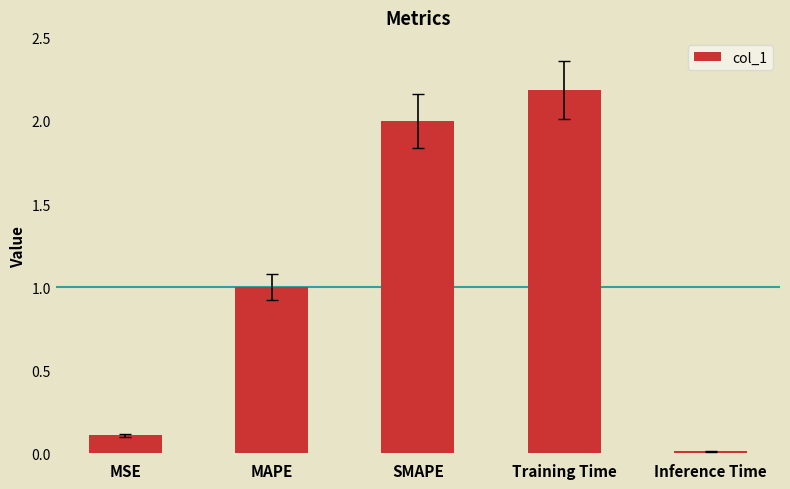

What is the label of the 4th bar from the left?

Training Time